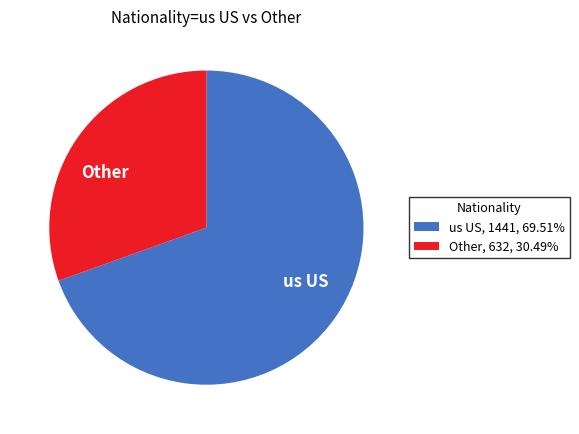

Is there any slice that represents more than half of the pie?

Yes